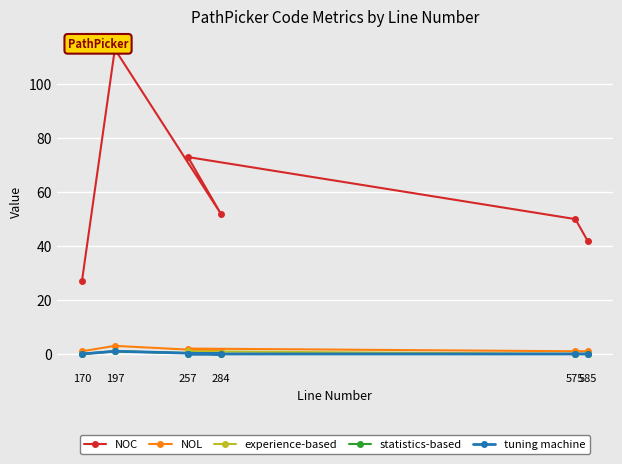

At which category does the chart reach its minimum across all series?

170